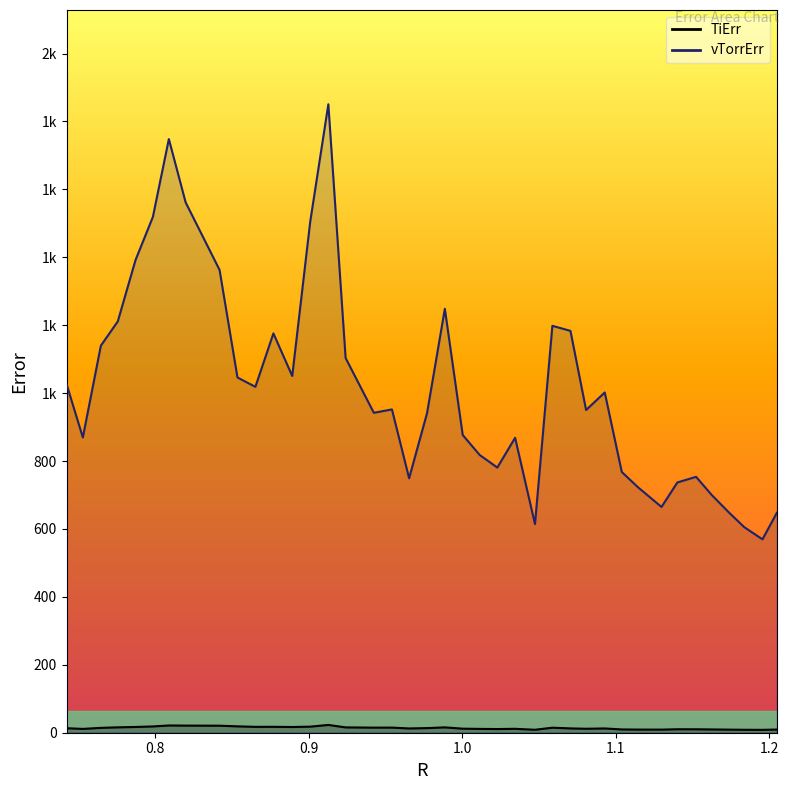

What are all the series names shown in the legend?

TiErr, vTorrErr